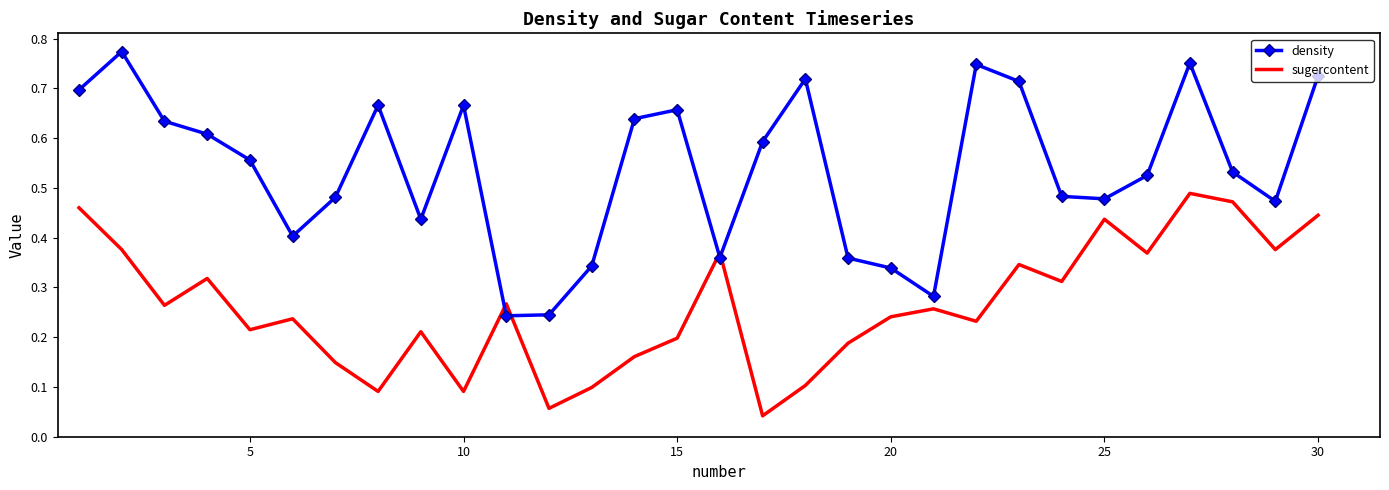

List the series in order of their overall mean, lowest first.

sugercontent, density